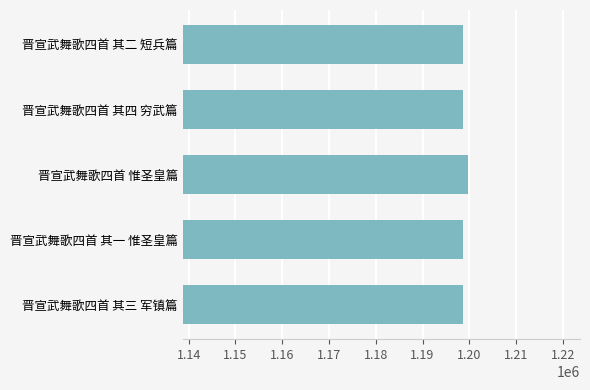

Count the number of categories in the chart.

5